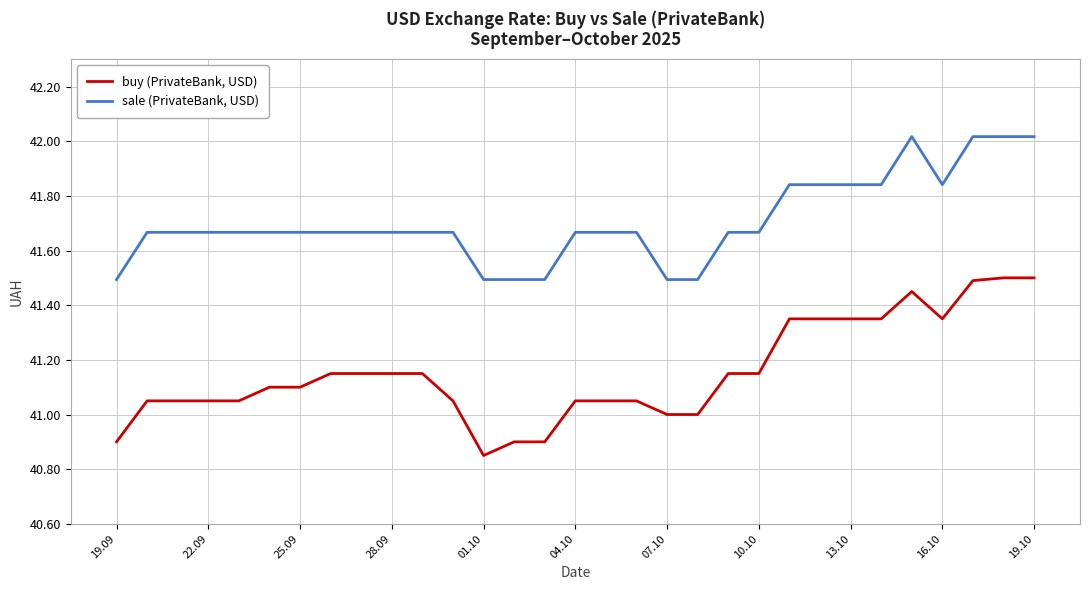

Which series has the widest spread of values?

buy (PrivateBank, USD)